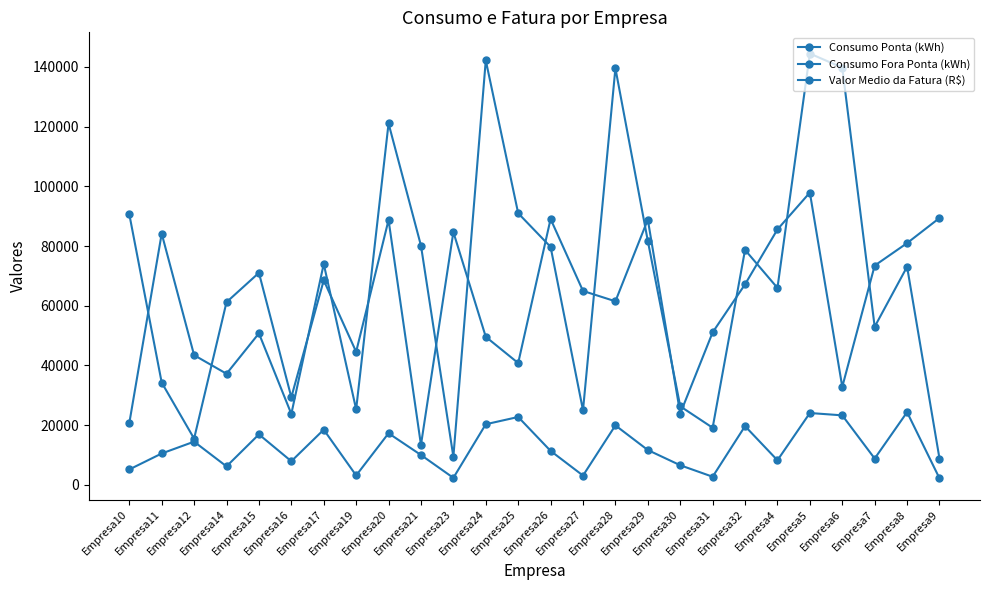

How many lines are shown in the chart?

3